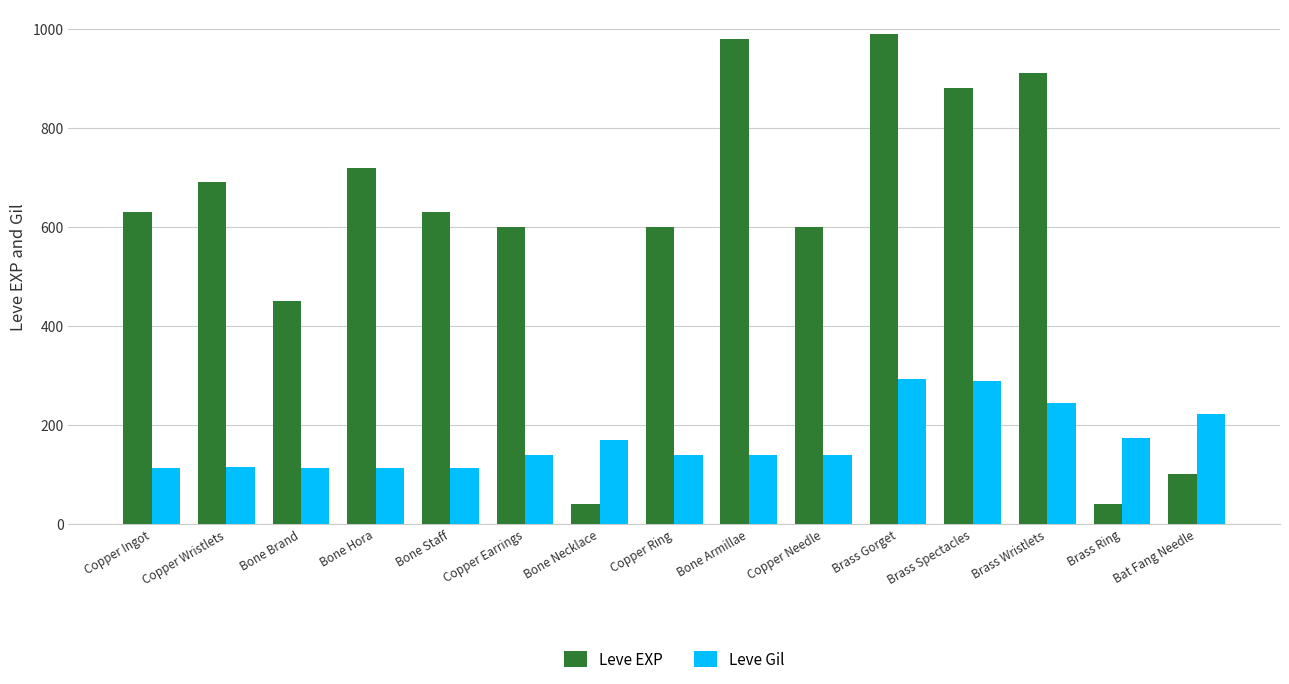

At which category is the sum across all series the highest?

Brass Gorget